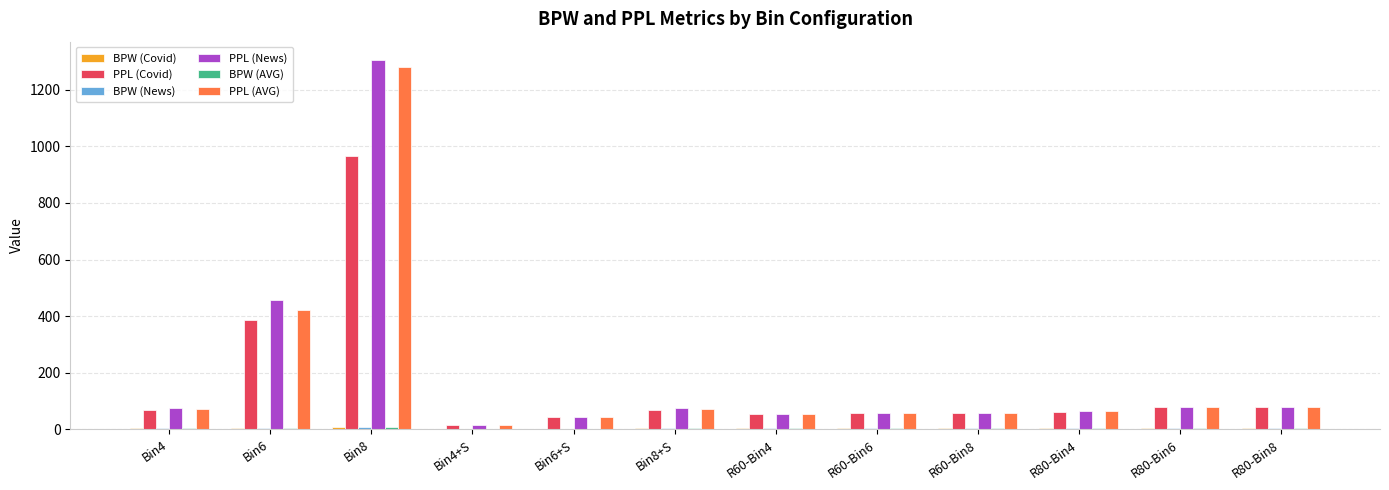

How many groups of bars are there?

12